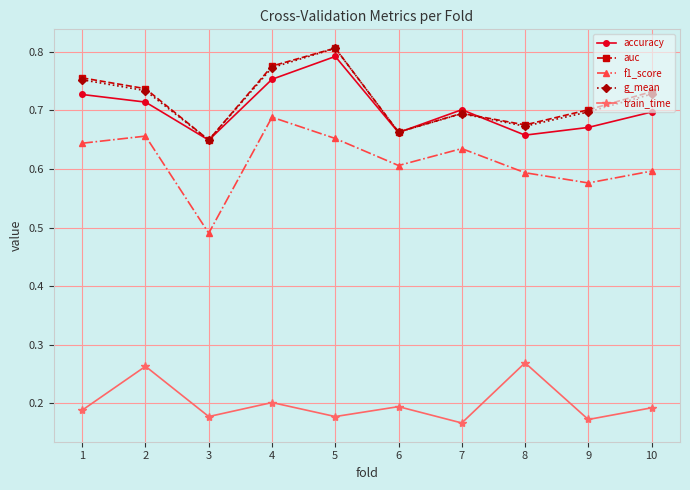

Between 1 and 4, which series saw the biggest shift?

f1_score